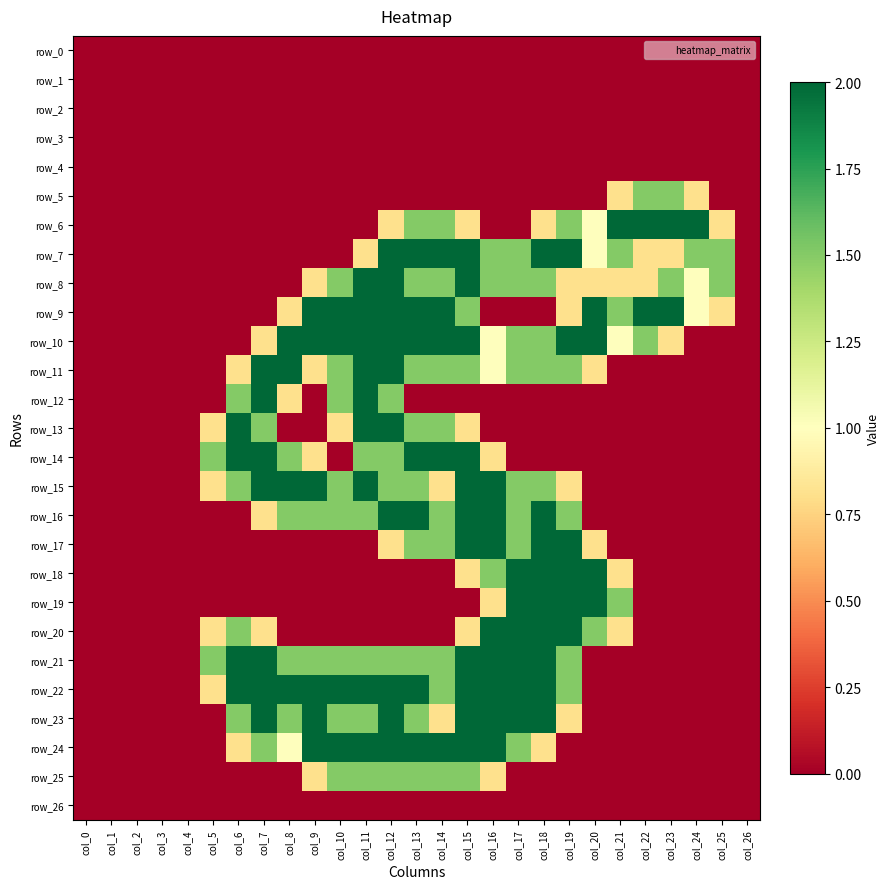

Rank the series by their maximum value, from lowest to highest.

row_0, row_1, row_2, row_3, row_4, row_26, row_5, row_25, row_6, row_7, row_8, row_9, row_10, row_11, row_12, row_13, row_14, row_15, row_16, row_17, row_18, row_19, row_20, row_21, row_22, row_23, row_24